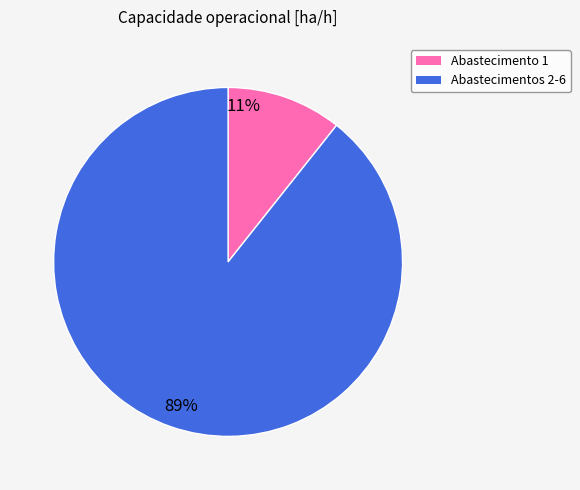

Count the number of slices in the pie.

2